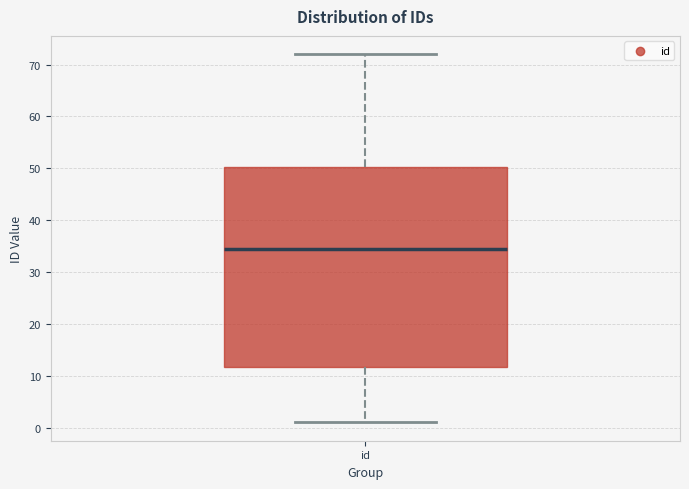

Transcribe this box plot: give where the median line is, the range the box spans, and where the two whiskers end, as read against the y-axis. The values are not printed on the chart, so give them approximately, as read against the axis.

median 35, box 12 to 50, whiskers 1 to 72